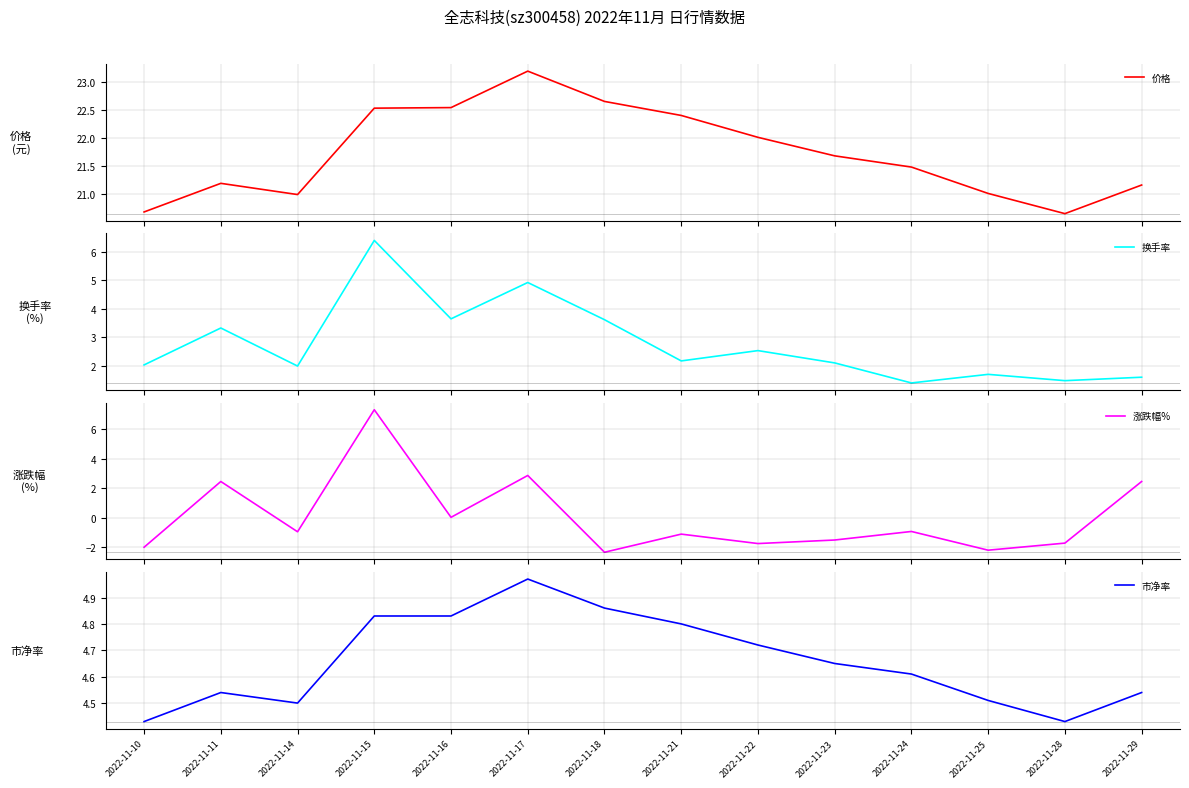

What are all the series names shown in the legend?

价格, 换手率, 涨跌幅%, 市净率